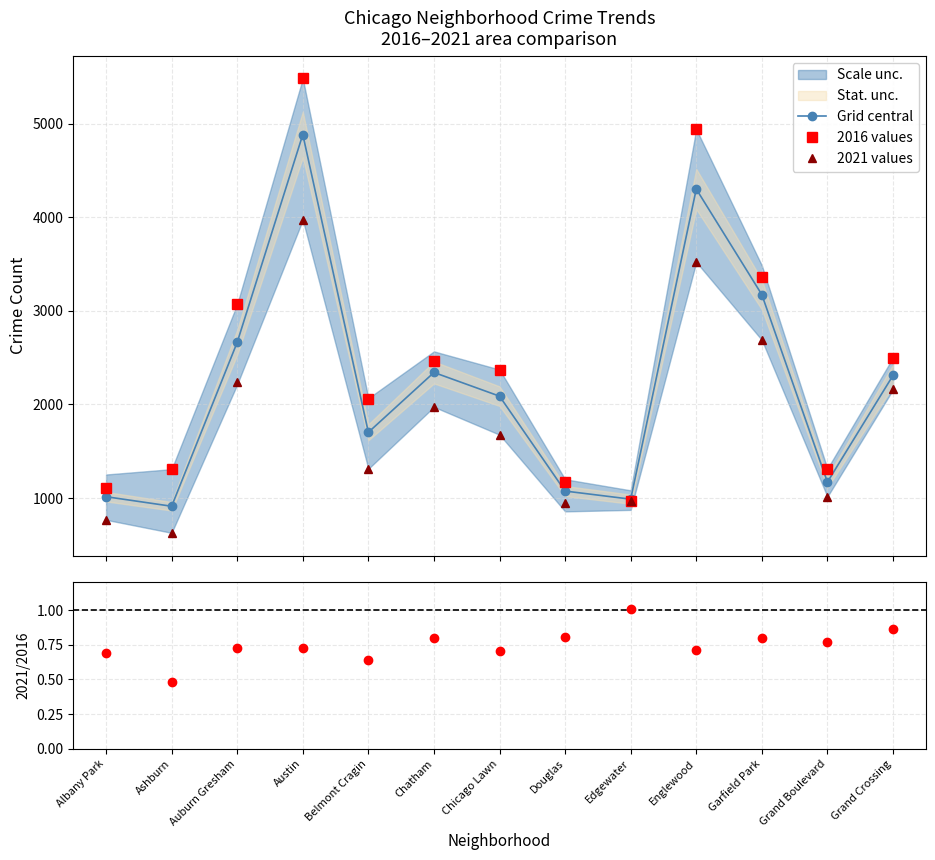

Does the chart have visible grid lines?

Yes